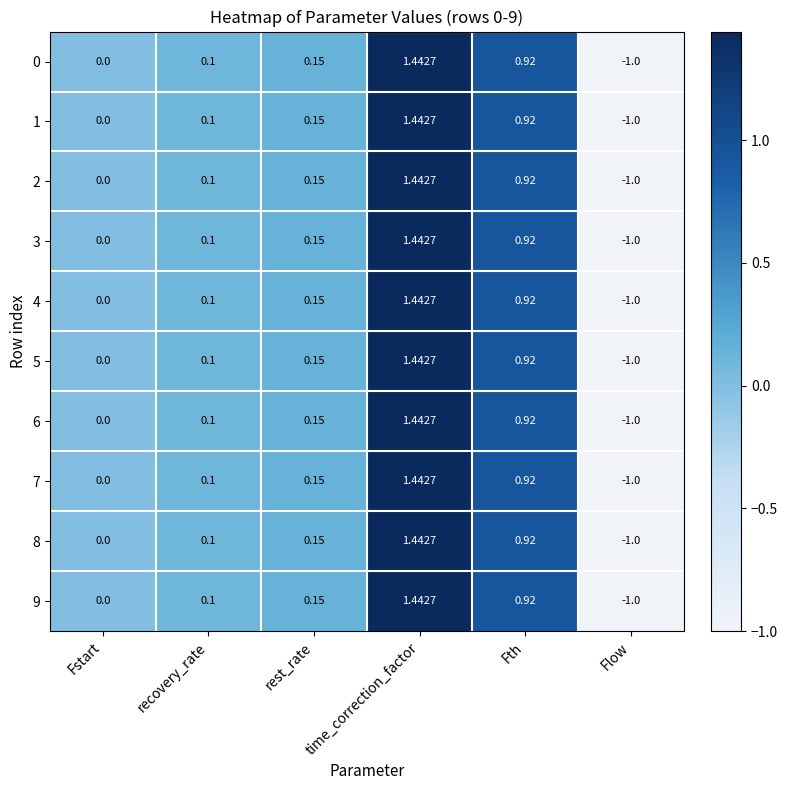

Which category has the lowest value across all series?

Flow